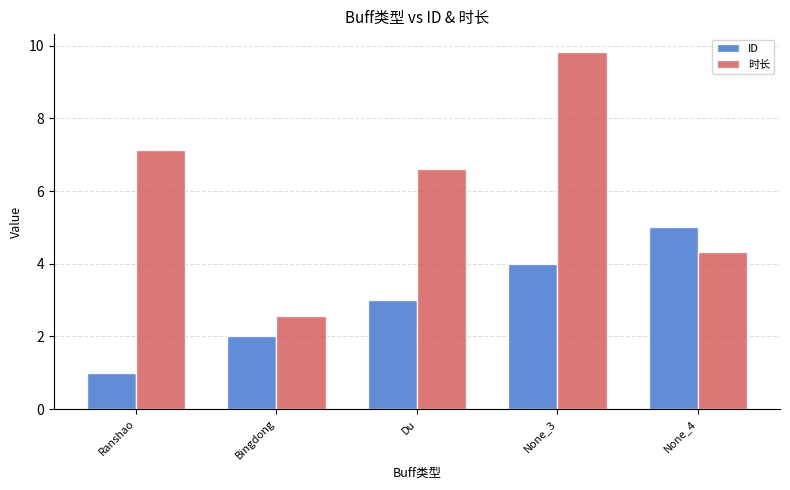

Reading left to right, transcribe all the data shown in this chart.

ID: 1.0	2.0	3.0	4.0	5.0
时长: 7.1	2.6	6.6	9.8	4.3